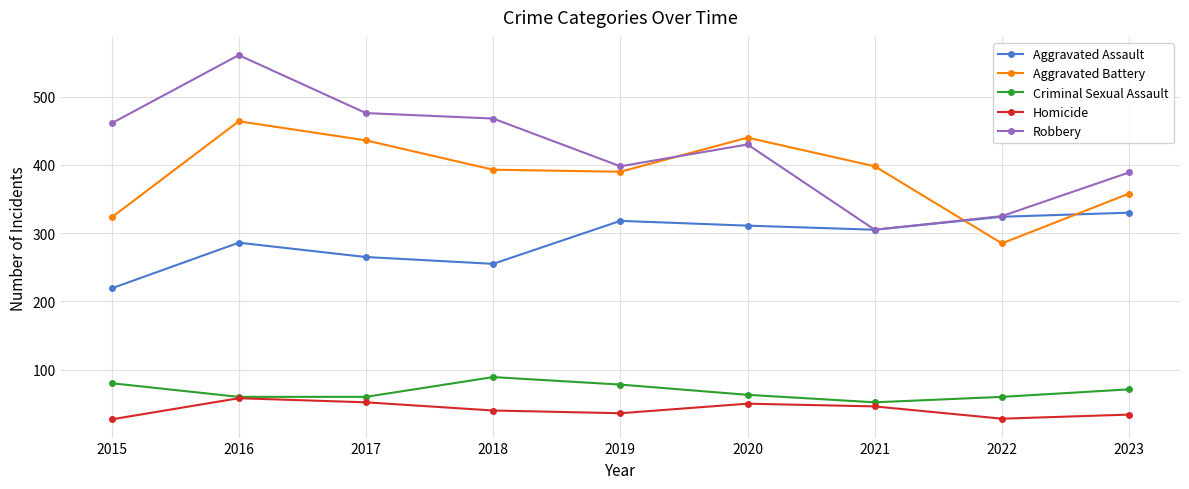

What is the difference between the maximum and minimum values in the Aggravated Assault series?

111